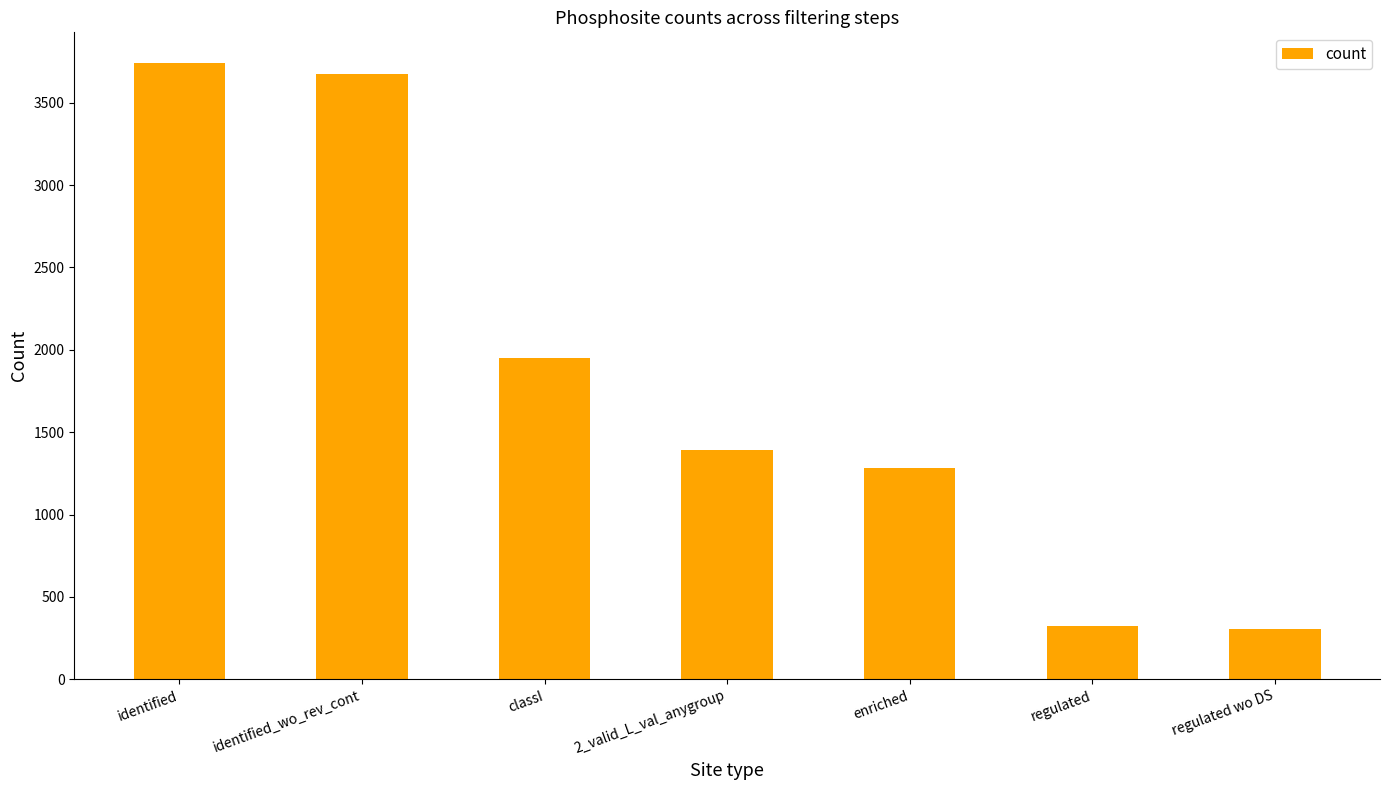

What position from the right is classI?

5